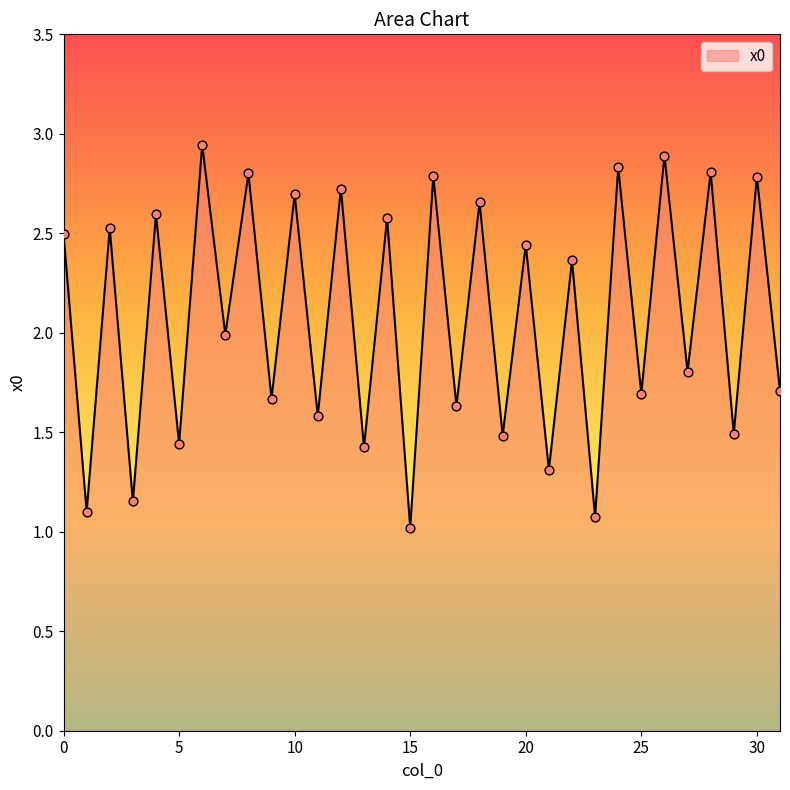

What is the difference between the maximum and minimum values?

1.9